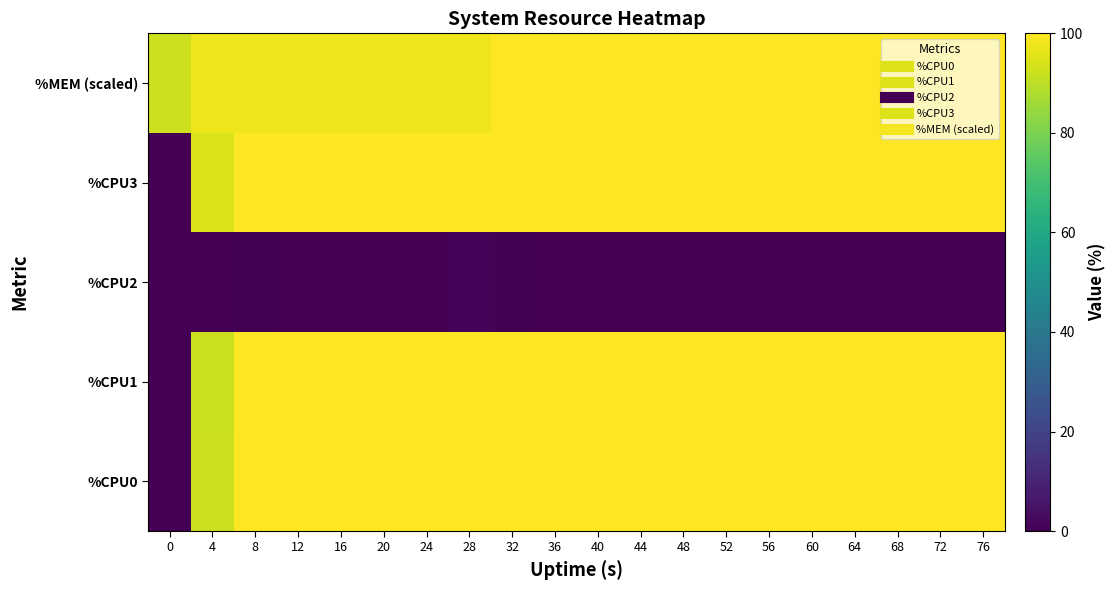

Reading left to right, transcribe all the data shown in this chart.

%CPU0: 0=0.0	4=92.3	8=100.0	12=100.0	16=100.0	20=100.0	24=100.0	28=100.0	32=100.0	36=100.0	40=100.0	44=100.0	48=100.0	52=100.0	56=100.0	60=100.0	64=100.0	68=100.0	72=100.0	76=100.0
%CPU1: 0=0.0	4=92.0	8=100.0	12=100.0	16=100.0	20=100.0	24=100.0	28=100.0	32=100.0	36=100.0	40=100.0	44=100.0	48=100.0	52=100.0	56=100.0	60=100.0	64=100.0	68=100.0	72=100.0	76=100.0
%CPU2: 0=0.0	4=0.0	8=0.5	12=0.0	16=0.0	20=0.0	24=0.0	28=0.8	32=0.7	36=0.0	40=0.0	44=0.2	48=0.0	52=0.0	56=0.0	60=0.0	64=0.0	68=0.3	72=0.0	76=0.3
%CPU3: 0=0.0	4=94.2	8=100.0	12=100.0	16=100.0	20=100.0	24=100.0	28=100.0	32=100.0	36=100.0	40=100.0	44=100.0	48=100.0	52=100.0	56=100.0	60=100.0	64=100.0	68=100.0	72=100.0	76=100.0
%MEM (scaled): 0=92.5	4=97.5	8=97.5	12=97.5	16=97.5	20=97.5	24=97.5	28=97.5	32=100.0	36=100.0	40=100.0	44=100.0	48=100.0	52=100.0	56=100.0	60=100.0	64=100.0	68=100.0	72=100.0	76=100.0